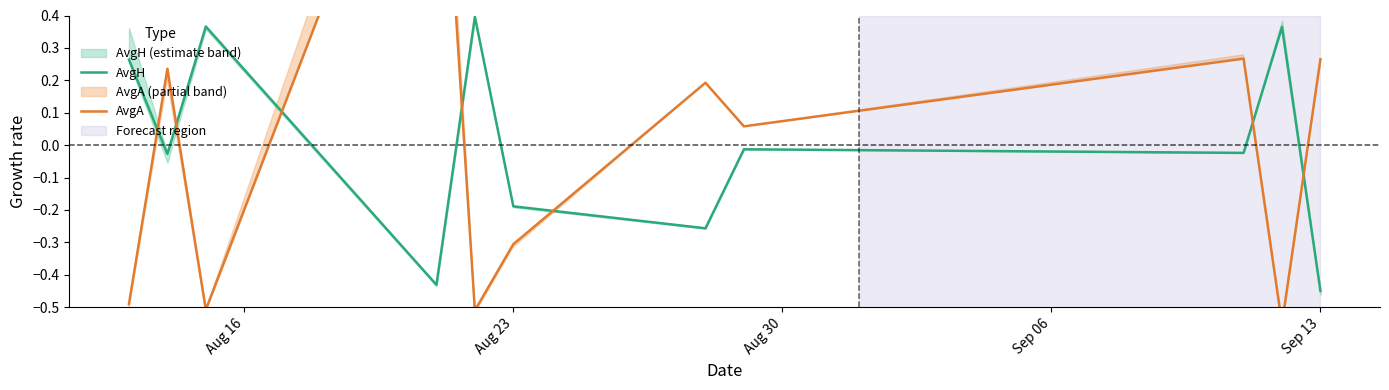

The value of AvgH at Sep 13 is -0.1. True or false?

False